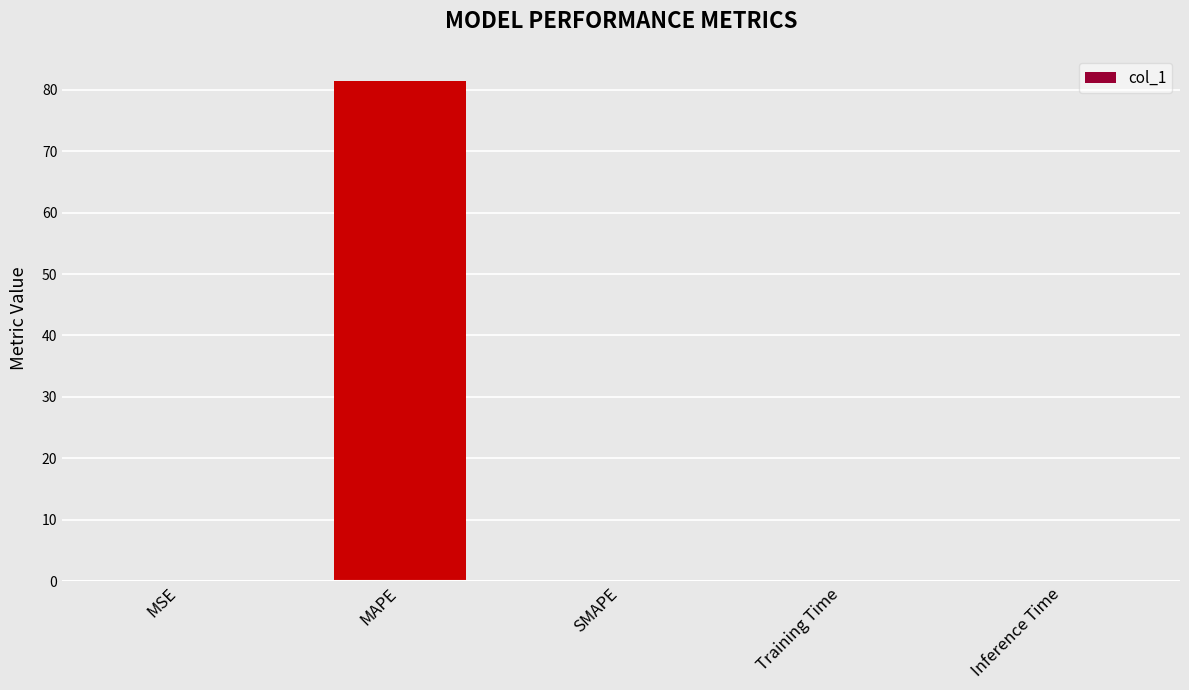

Read the value at MSE.

0.1